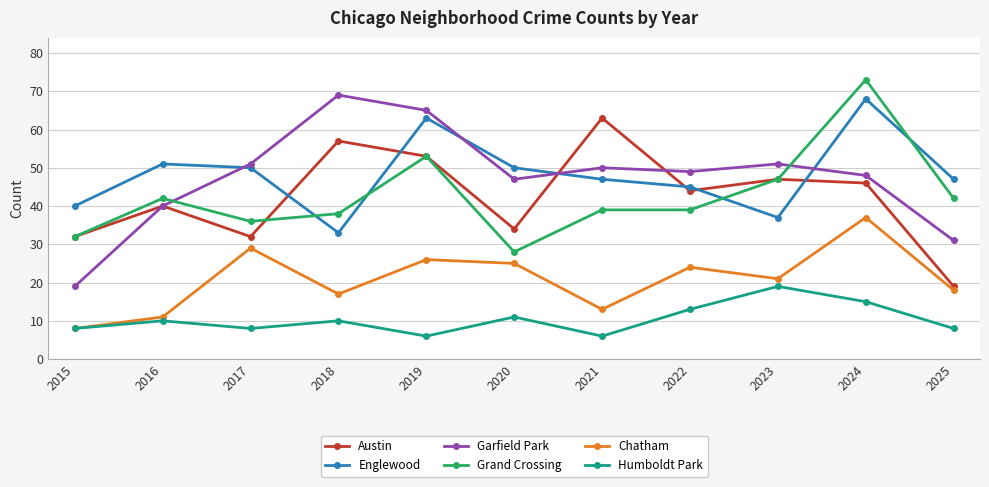

What are all the series names shown in the legend?

Austin, Englewood, Garfield Park, Grand Crossing, Chatham, Humboldt Park